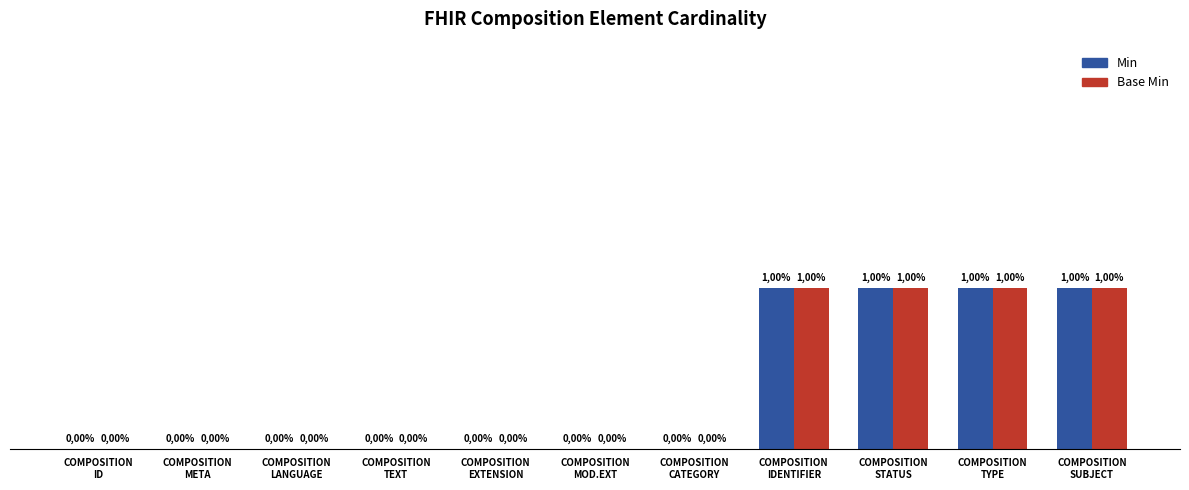

Are the bars horizontal?

No